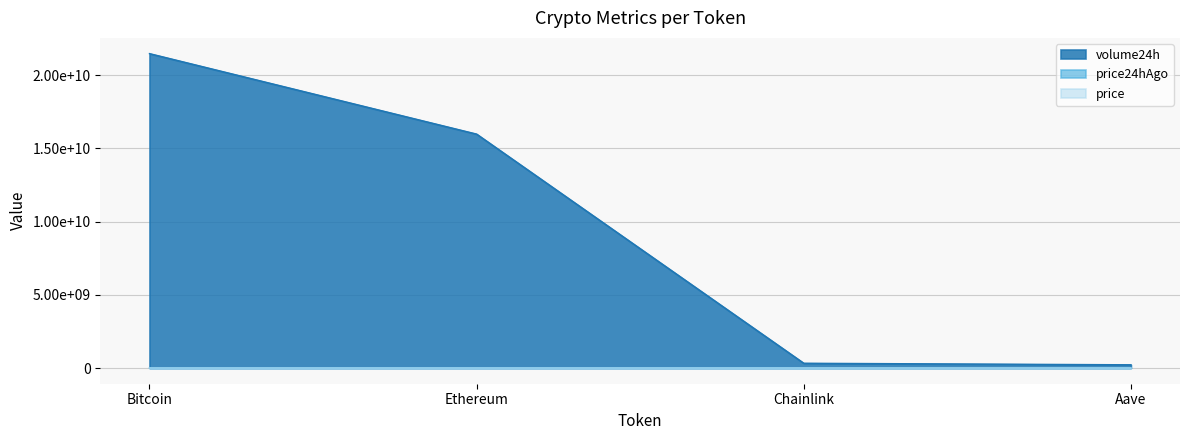

Is it true that volume24h equals 21481210618.0 at Bitcoin?

True